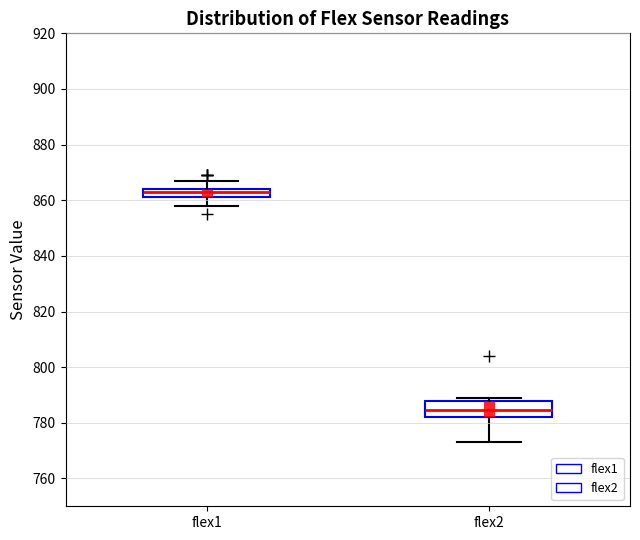

Where is the upper edge of the box for flex2 on the y-axis? The values are not printed on the chart, so give them approximately, as read against the axis.

788